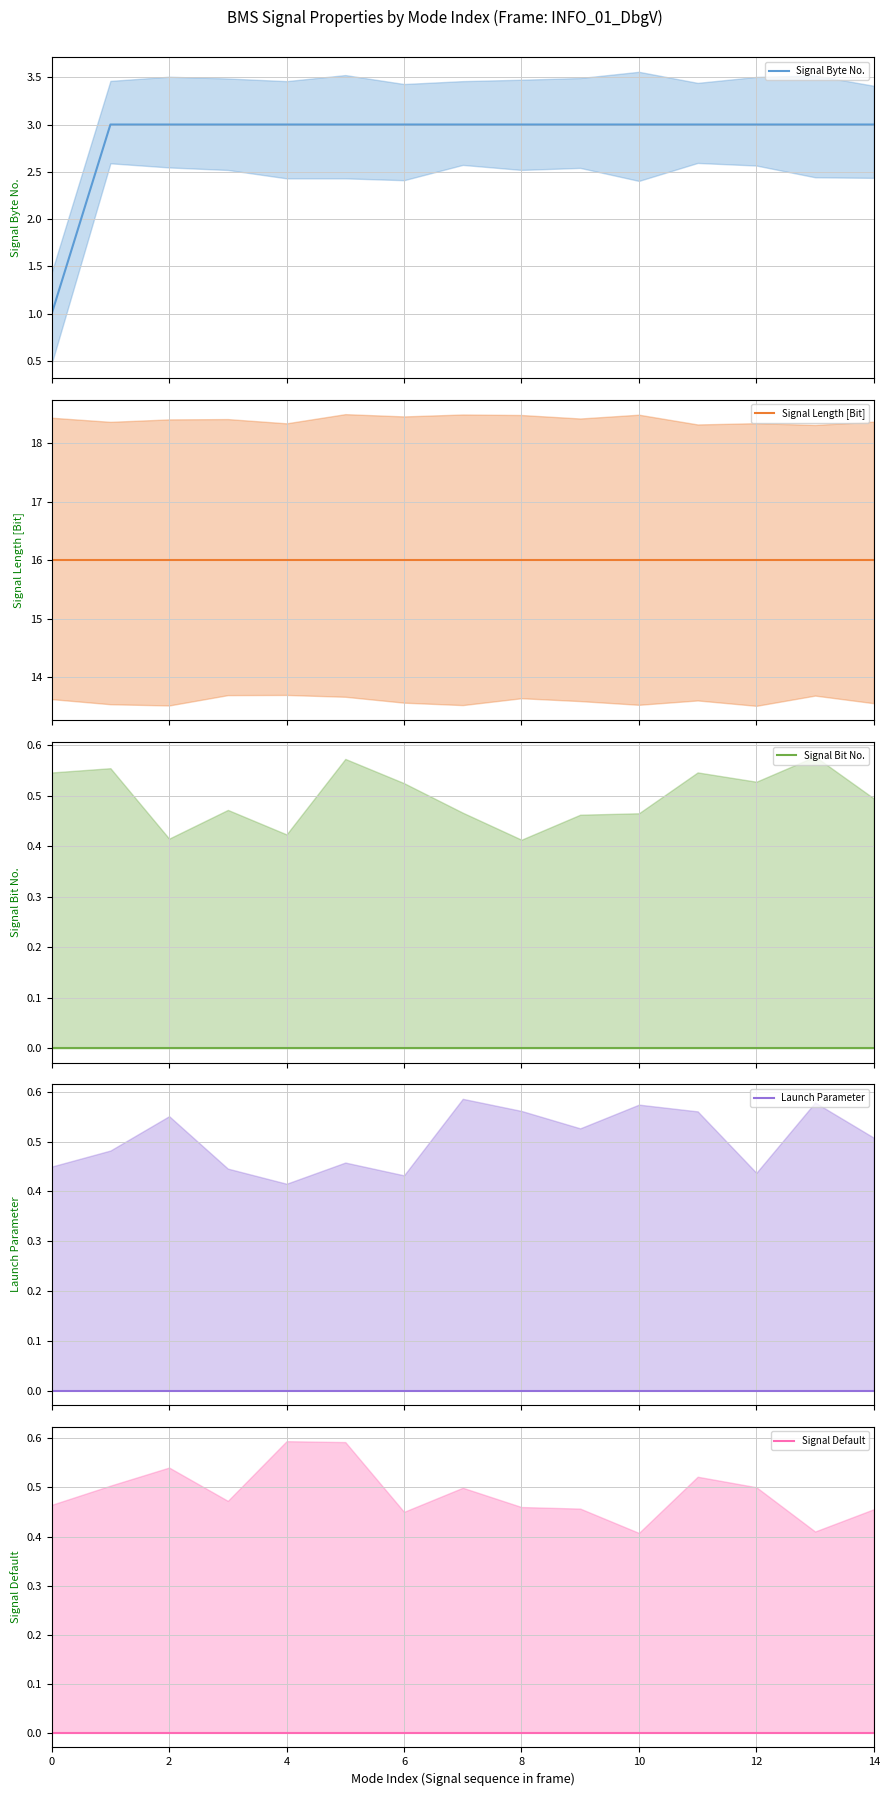

Which series has the largest total across all categories?

Signal Length [Bit] (mean)